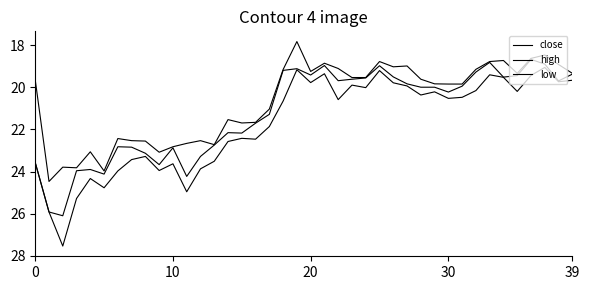

Is this an area chart (filled region under the line)?

No